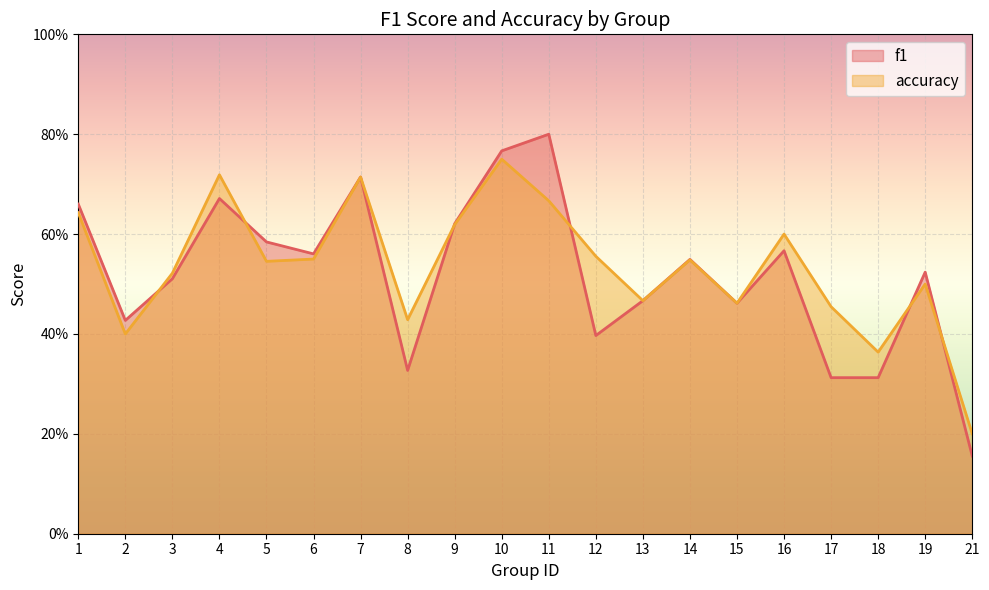

What are all the series names shown in the legend?

f1, accuracy